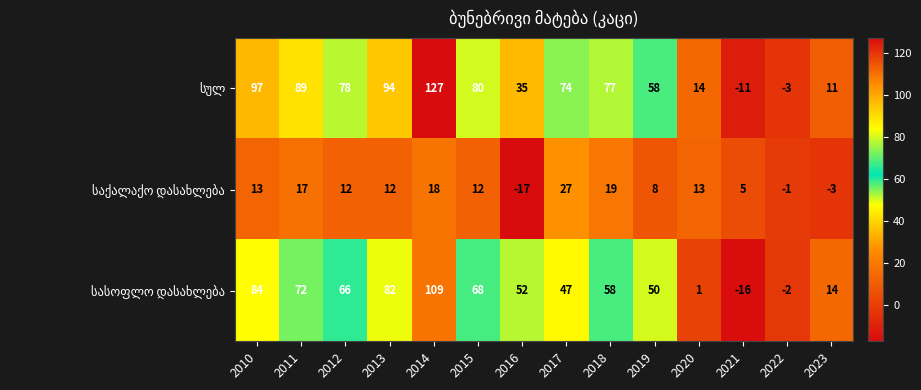

What is the spread (max minus min) of values at 2010?

84